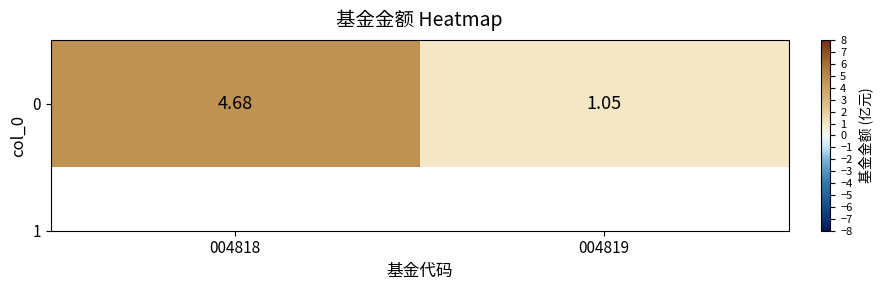

Where does the data first go above 4?

004818